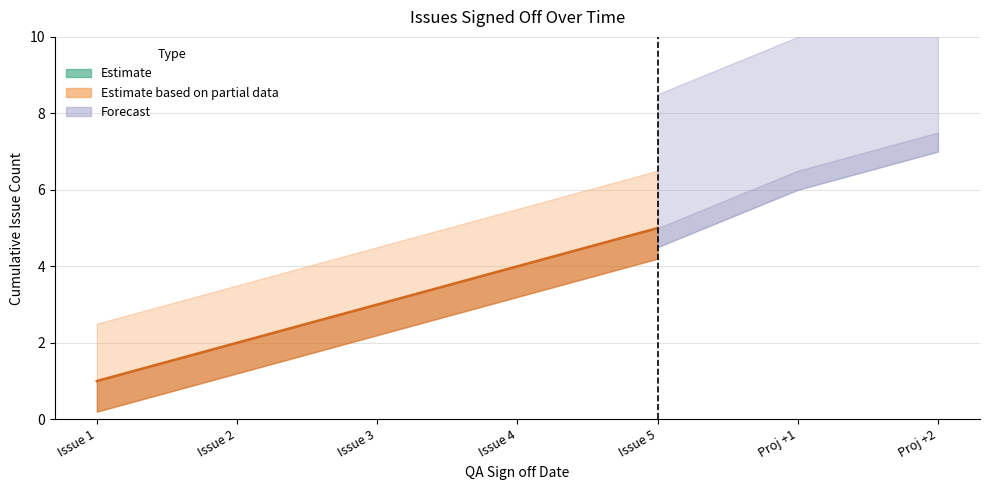

The value at Issue 1 is 0. True or false?

False